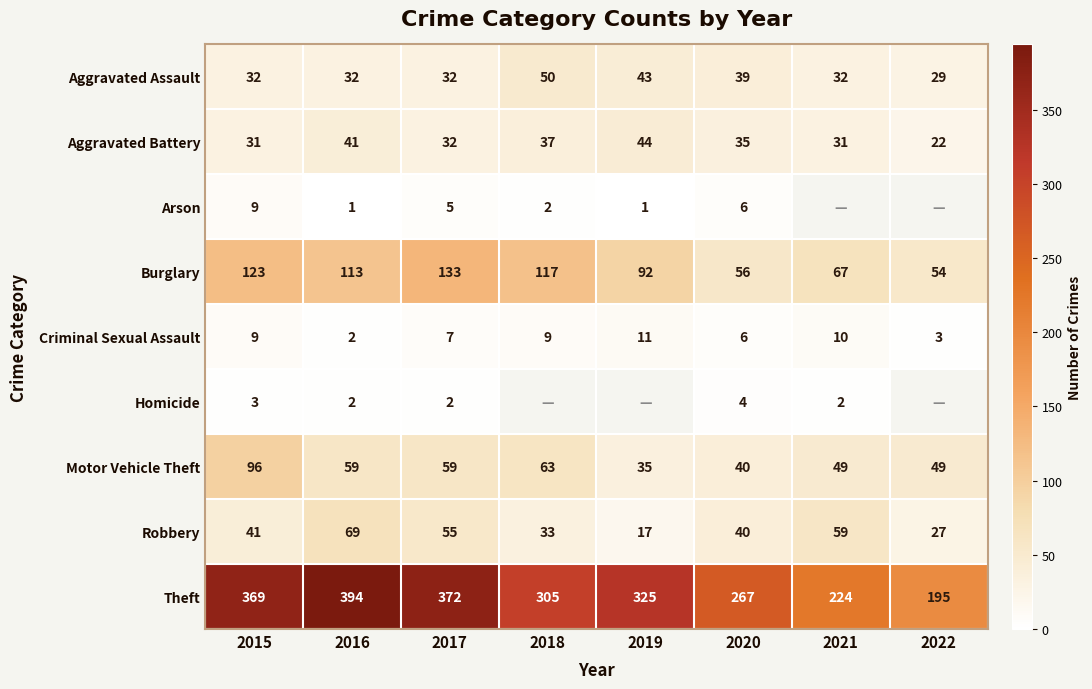

Is it true that Motor Vehicle Theft equals 49 at 2021?

True